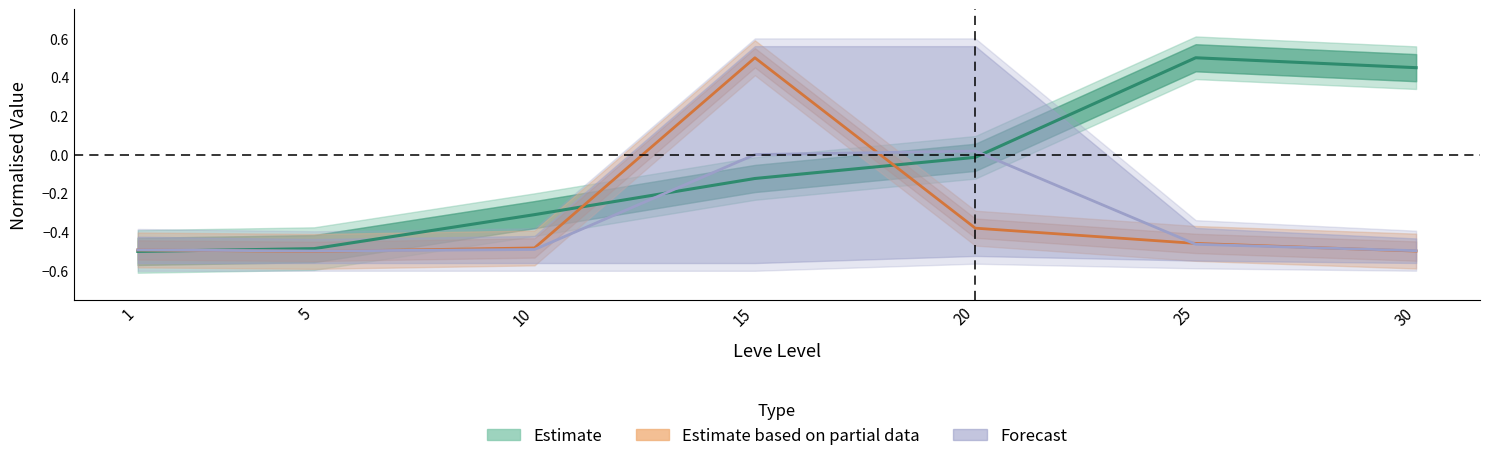

What is the value of the Forecast point at the 7th from the left?

-0.5